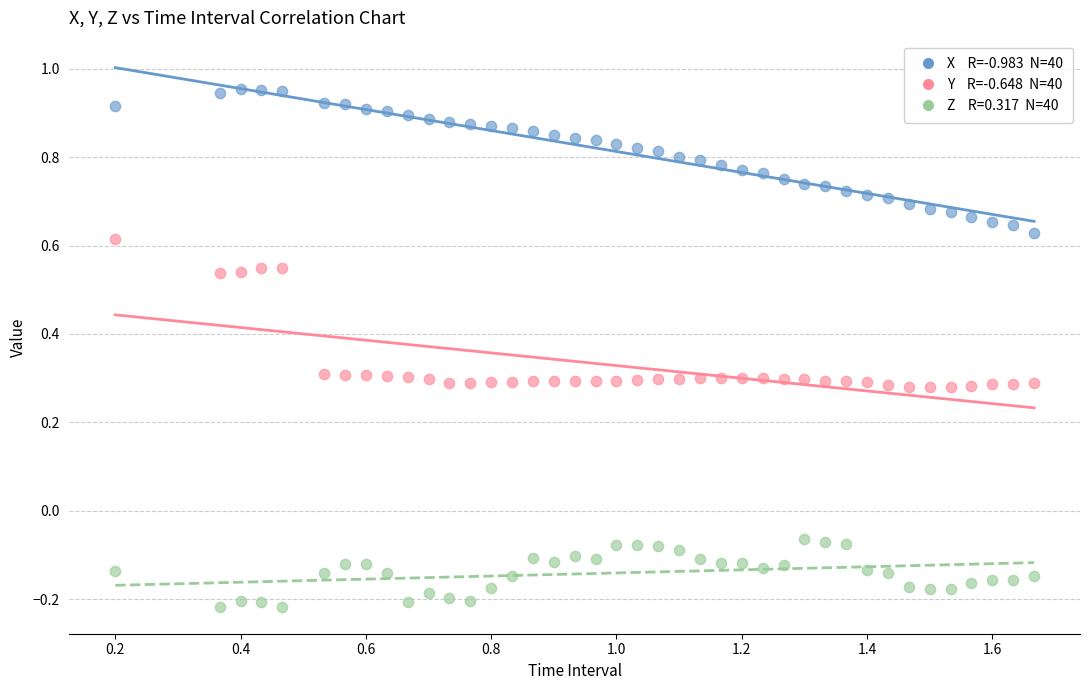

Across all data points, what is the range of Y values (max minus min)?

1.2